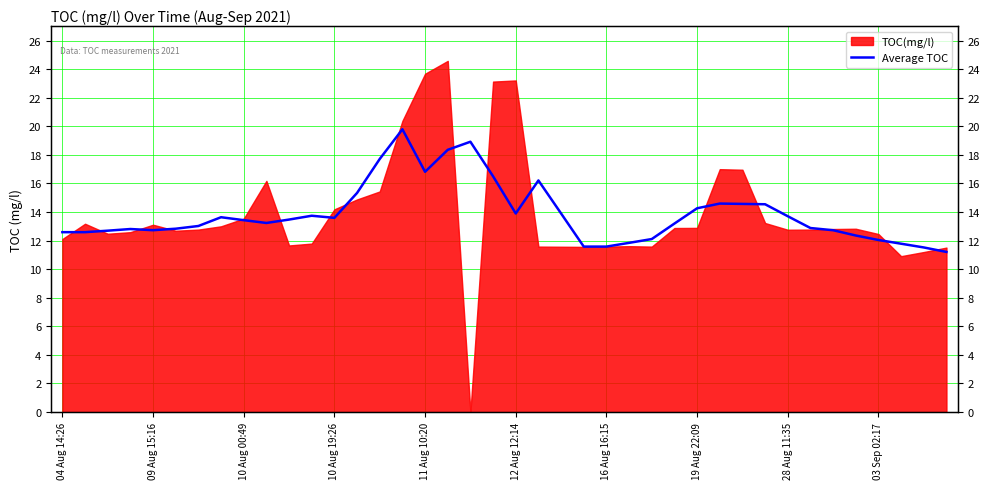

What is the approximate value at 16 Aug 16:15?

11.6